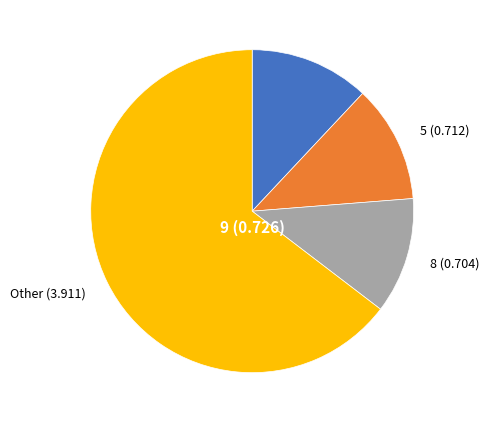

True or false: 8 accounts for 18% of the total.

False